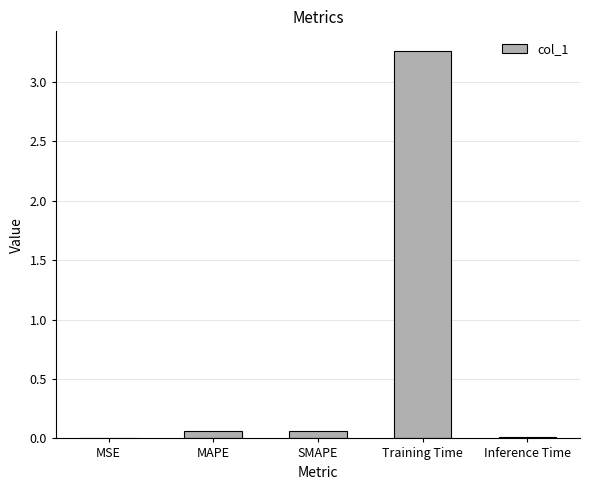

Which label corresponds to the largest value in the chart?

Training Time